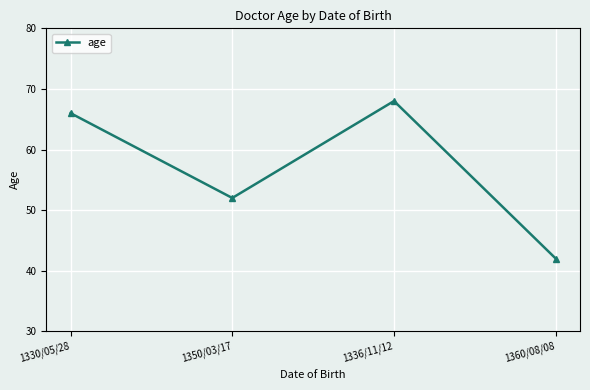

Where is the first local maximum?

1336/11/12